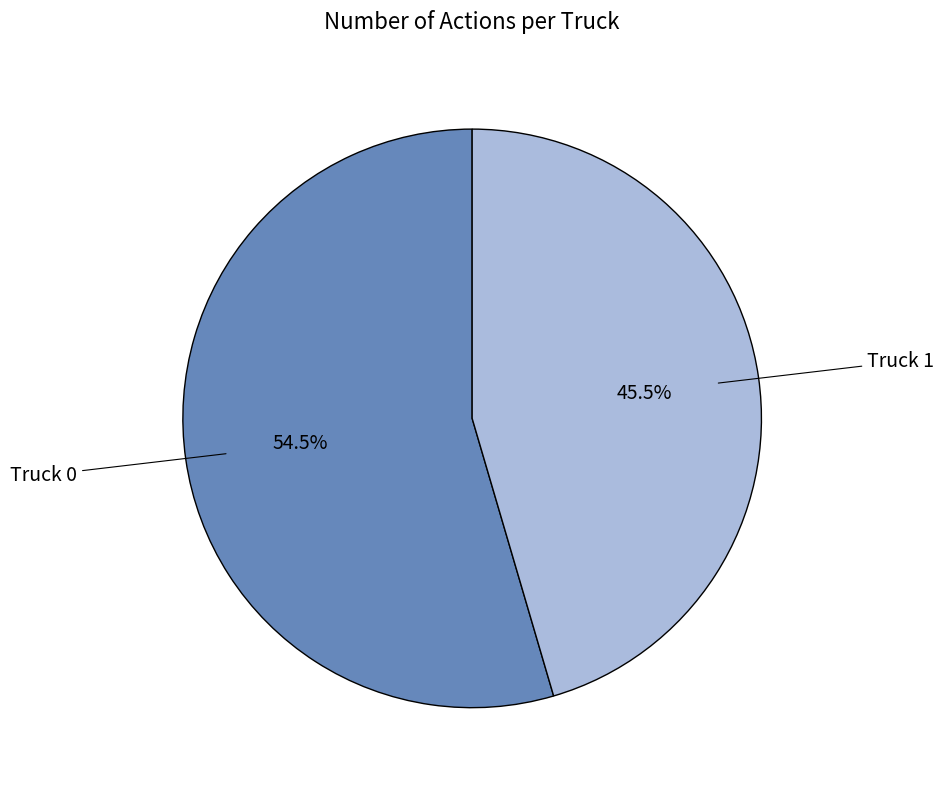

Does any single category account for the majority?

Yes